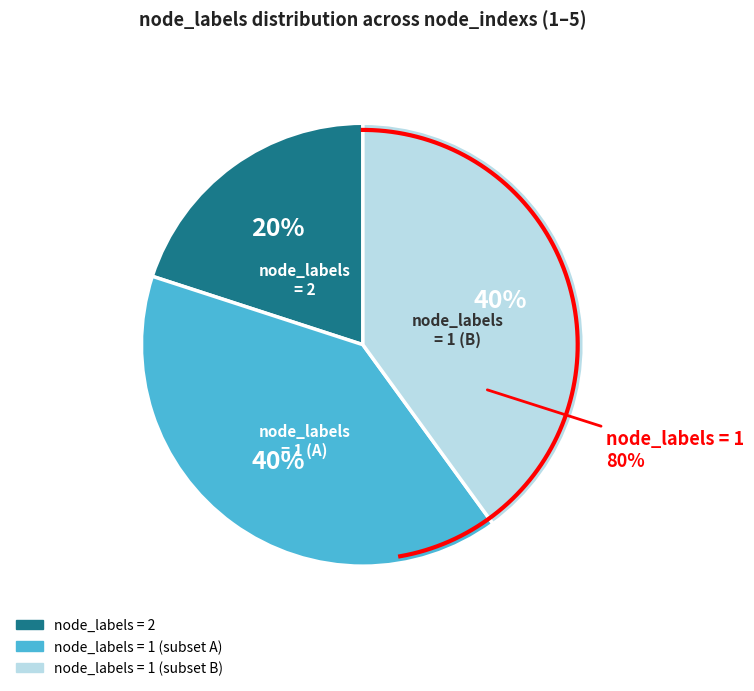

Which has a higher value, 3 or 5?

3